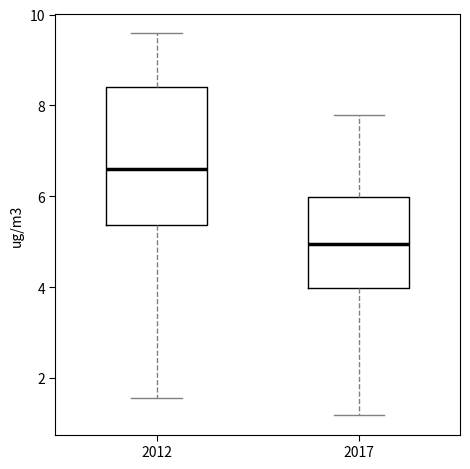

Reading left to right, transcribe this box plot: for each box, give where its median line is, the range the box spans, and where its two whiskers end, as read against the y-axis. The values are not printed on the chart, so give them approximately, as read against the axis.

2012: median 6.6, box 5.4 to 8.4, whiskers 1.6 to 9.6
2017: median 5.0, box 4.0 to 6.0, whiskers 1.2 to 7.8